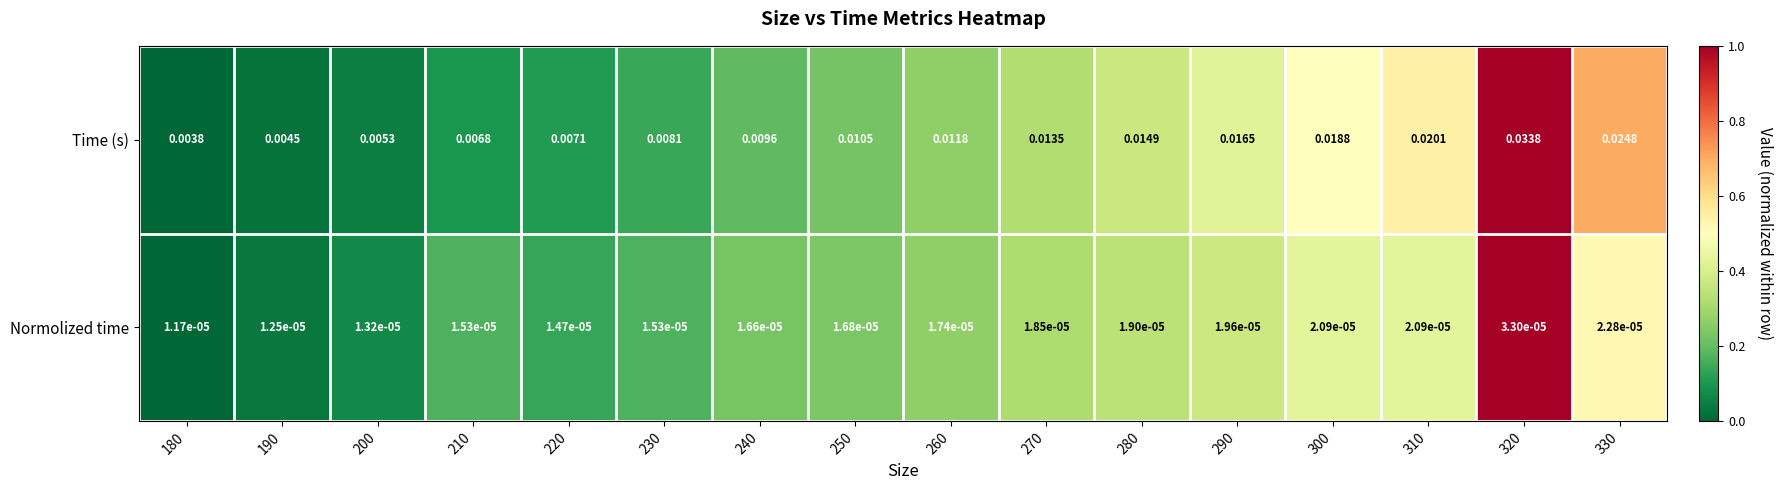

List the series in order of their peak value, lowest first.

Normolized time, Time (s)